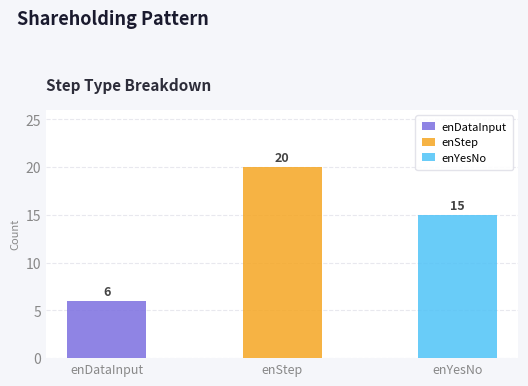

The value of enDataInput at StepNo Sum is 8. True or false?

False